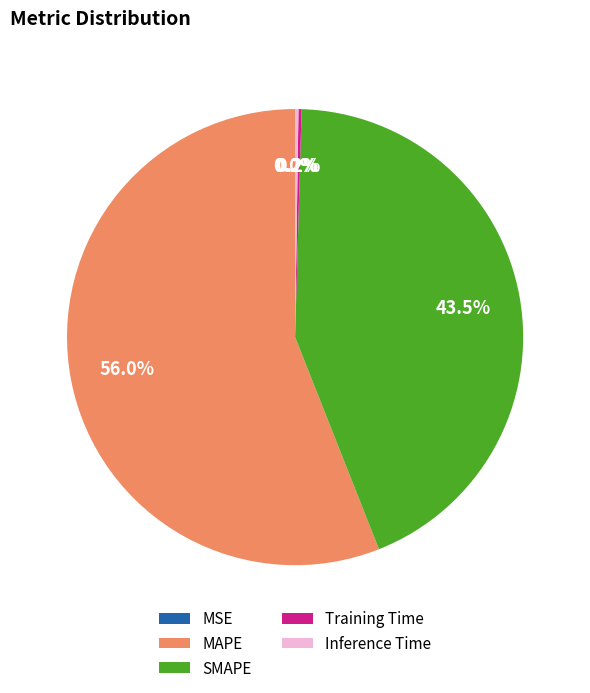

Do MAPE and SMAPE together represent more than half of the pie?

Yes